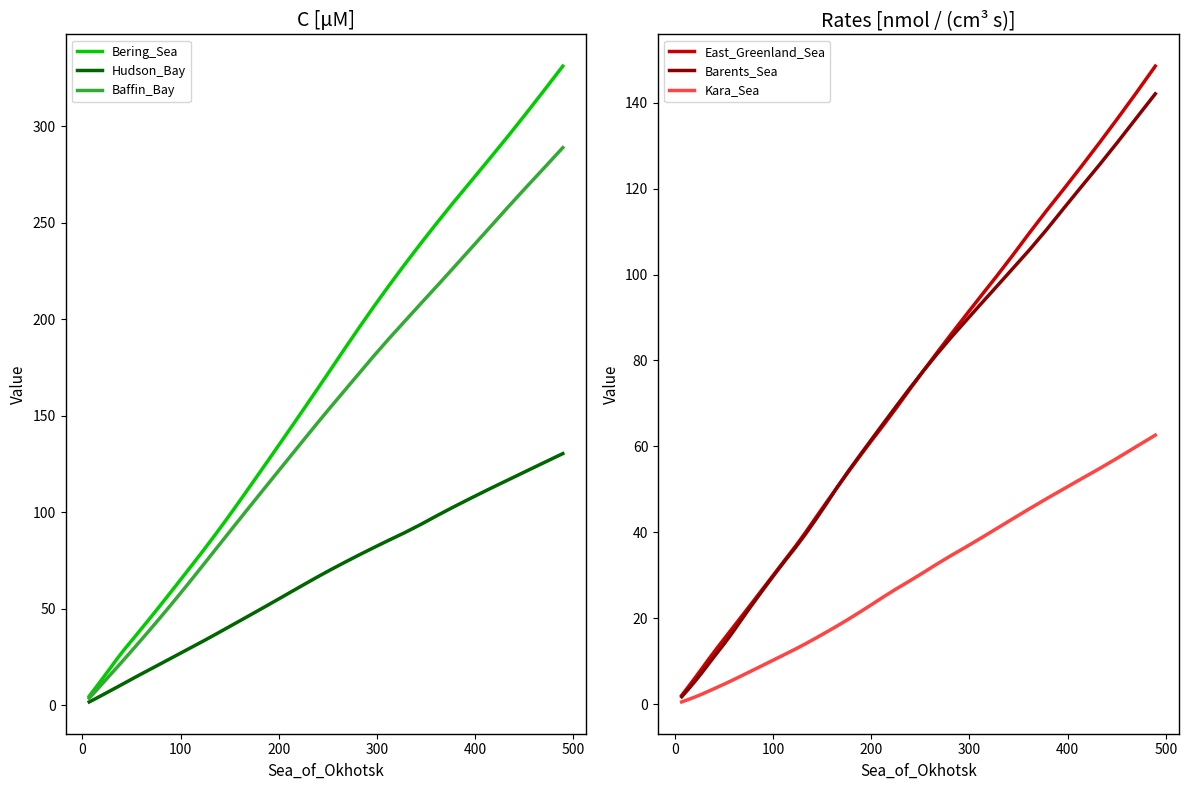

Is the value of Bering_Sea at 30 greater than the value of Kara_Sea at 23?

Yes